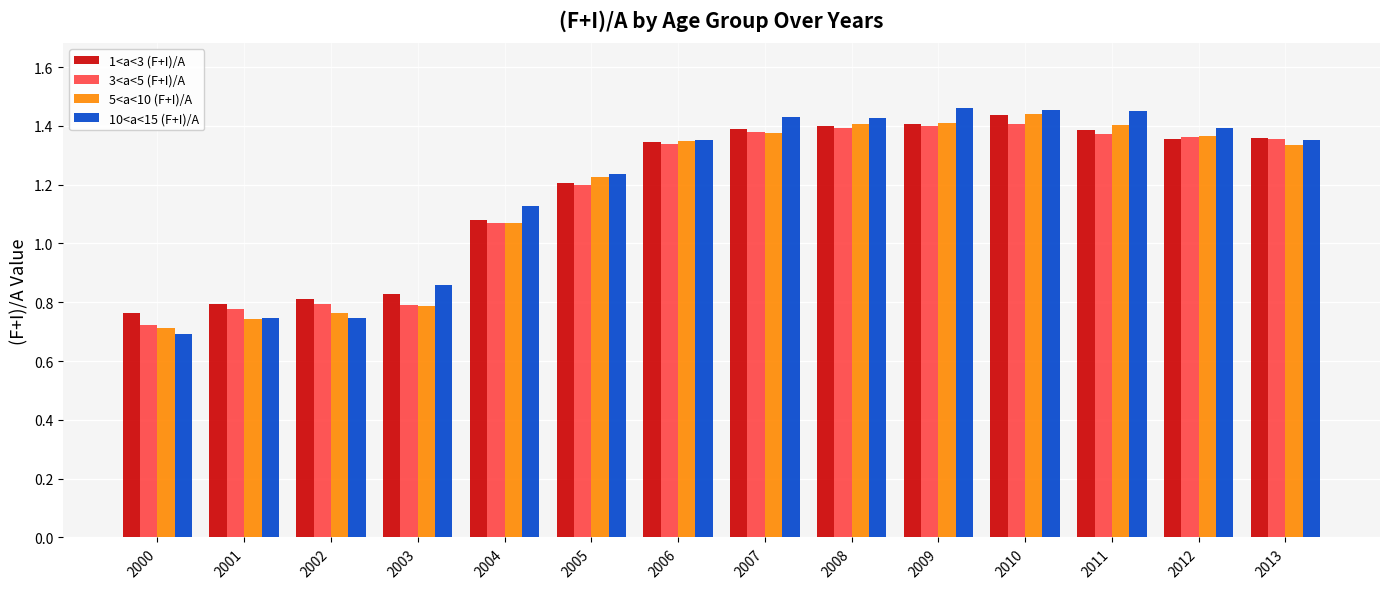

What is the difference between the 1<a<3 (F+I)/A values at 2012 and 2004?

0.3